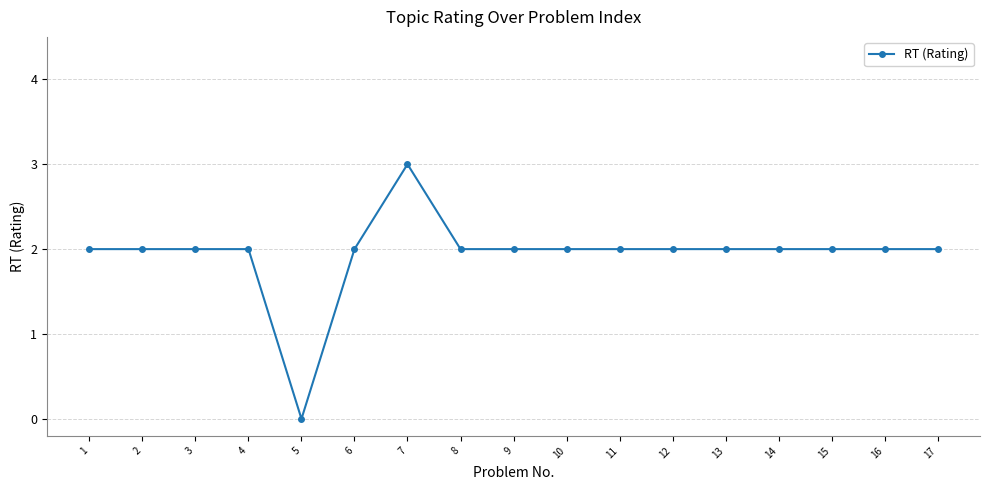

True or false: the data shows 2 at 14.

True